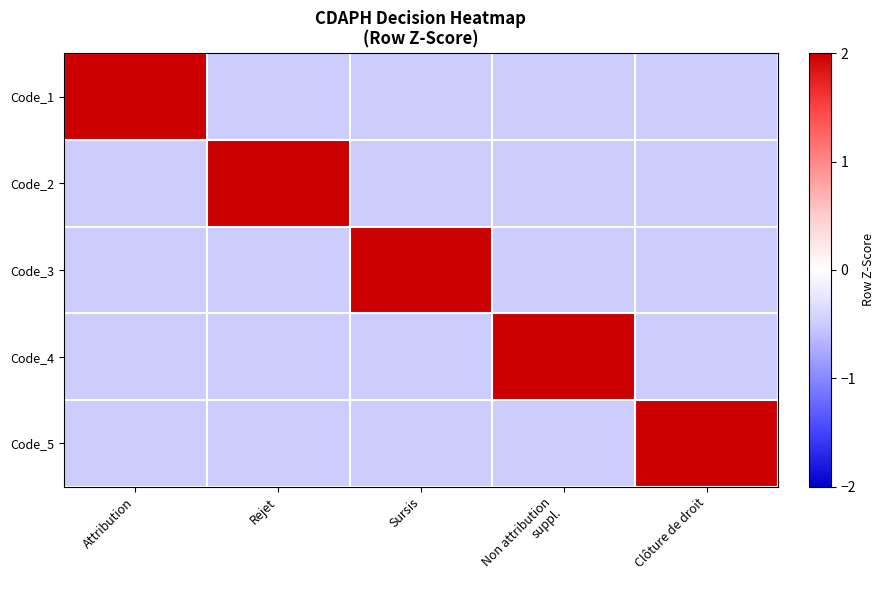

List the series in order of their peak value, highest first.

Code_4, Code_5, Code_1, Code_2, Code_3